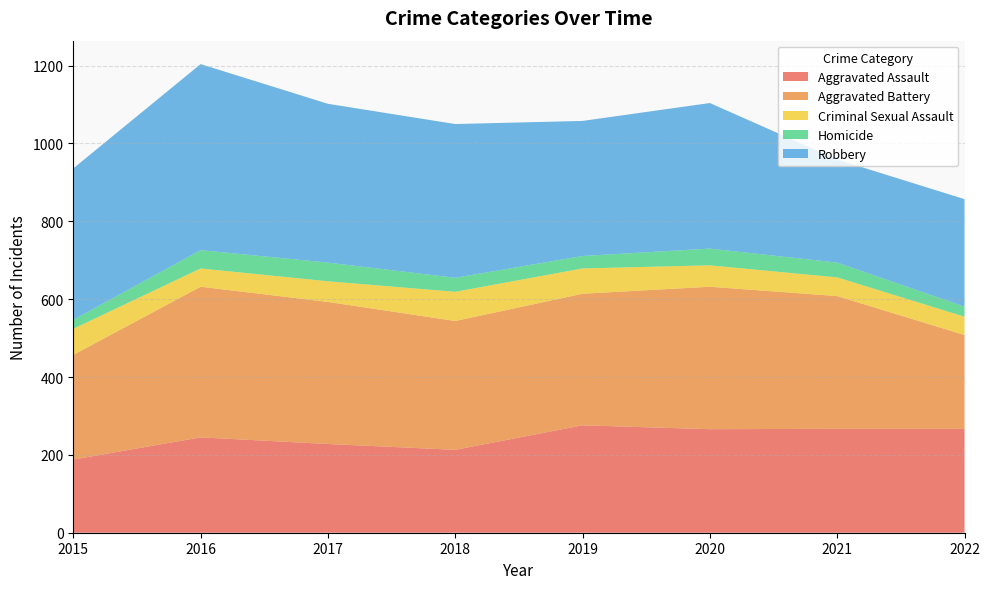

Reading left to right, extract all data points from this chart.

Aggravated Assault: 2015=188	2016=245	2017=228	2018=213	2019=276	2020=266	2021=267	2022=267
Aggravated Battery: 2015=269	2016=387	2017=365	2018=331	2019=338	2020=366	2021=341	2022=241
Criminal Sexual Assault: 2015=67	2016=47	2017=53	2018=75	2019=65	2020=55	2021=48	2022=47
Homicide: 2015=23	2016=47	2017=48	2018=36	2019=32	2020=43	2021=38	2022=26
Robbery: 2015=389	2016=478	2017=408	2018=395	2019=347	2020=374	2021=265	2022=276